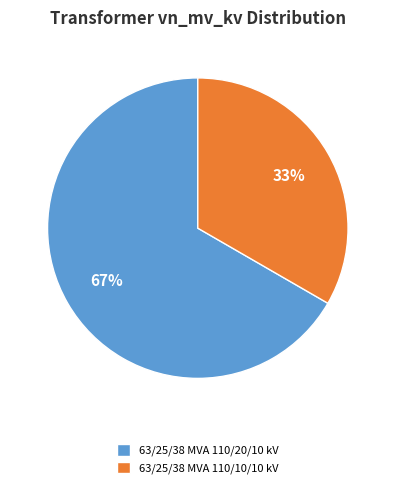

To the nearest percent, what is the combined percentage of 63/25/38 MVA 110/10/10 kV and 63/25/38 MVA 110/20/10 kV?

100%